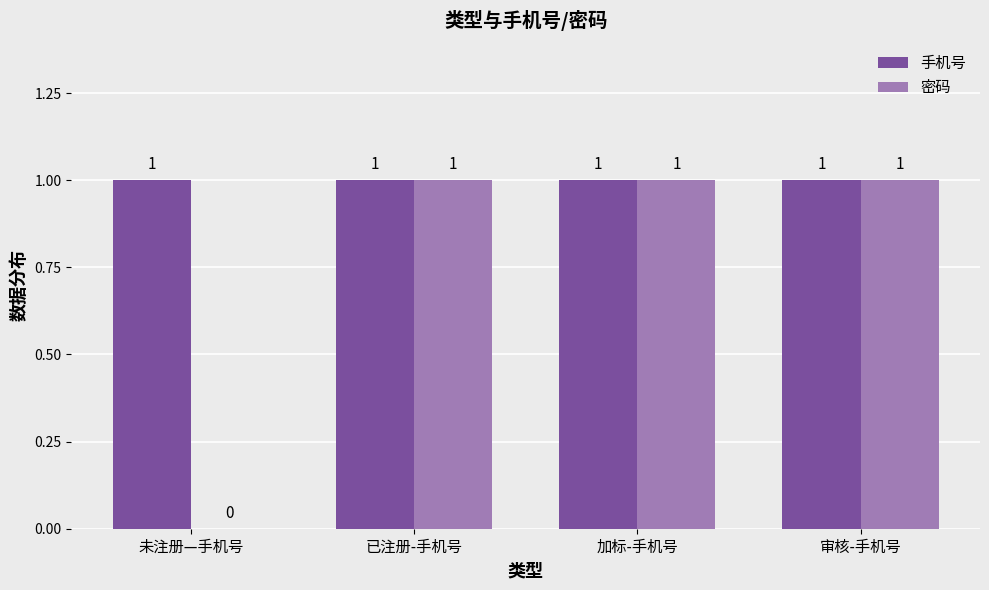

How many data points does each series have?

4